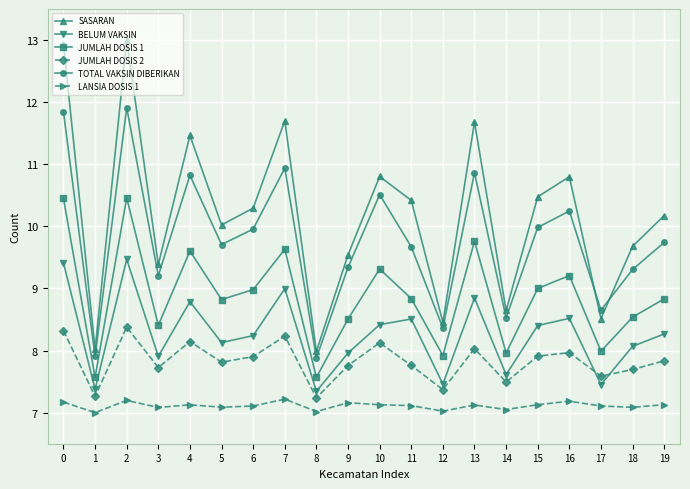

The JUMLAH DOSIS 2 series shows 12.4 at 7. True or false?

False